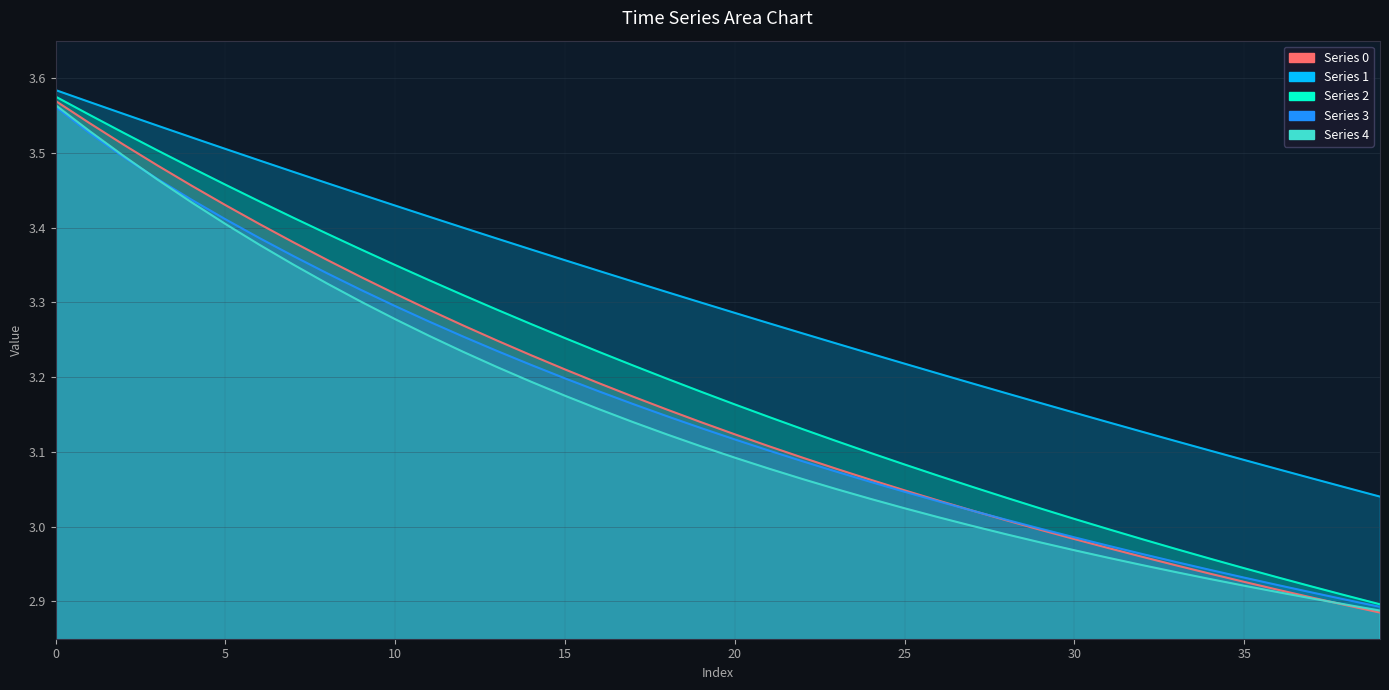

Between which two adjacent categories do Series 0 and Series 4 first intersect?

37 and 38